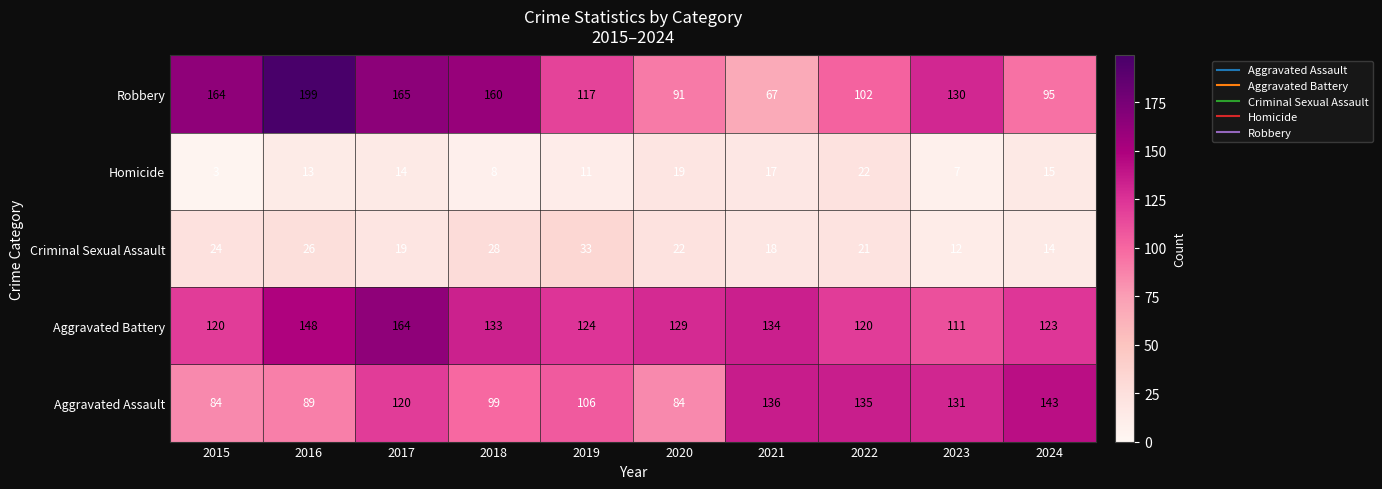

How many data points does each series have?

10